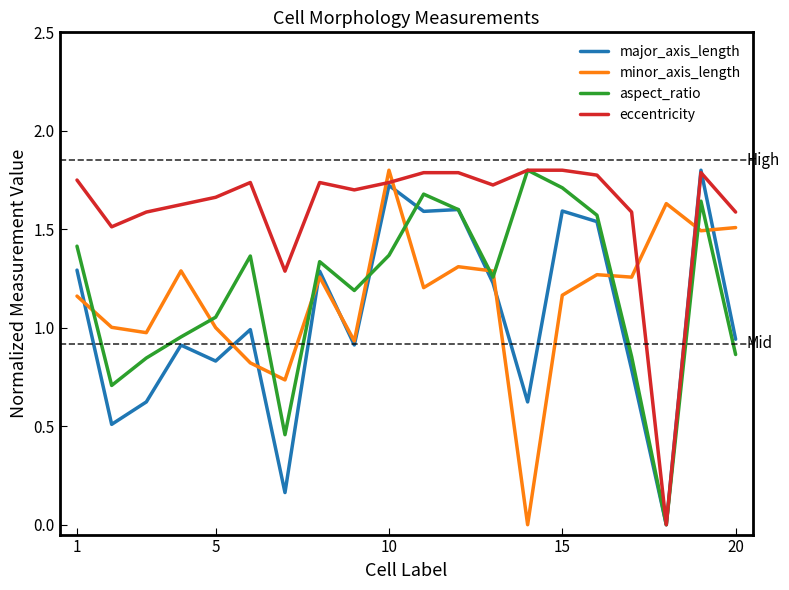

True or false: major_axis_length has more than 0 interior local peaks.

True